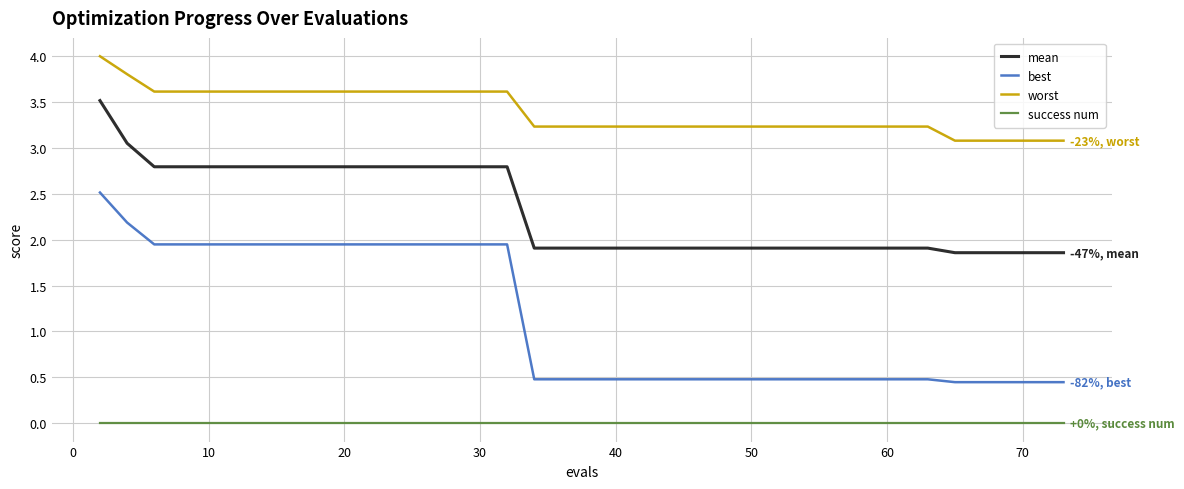

What is the difference between the maximum and minimum values in the worst series?

0.9